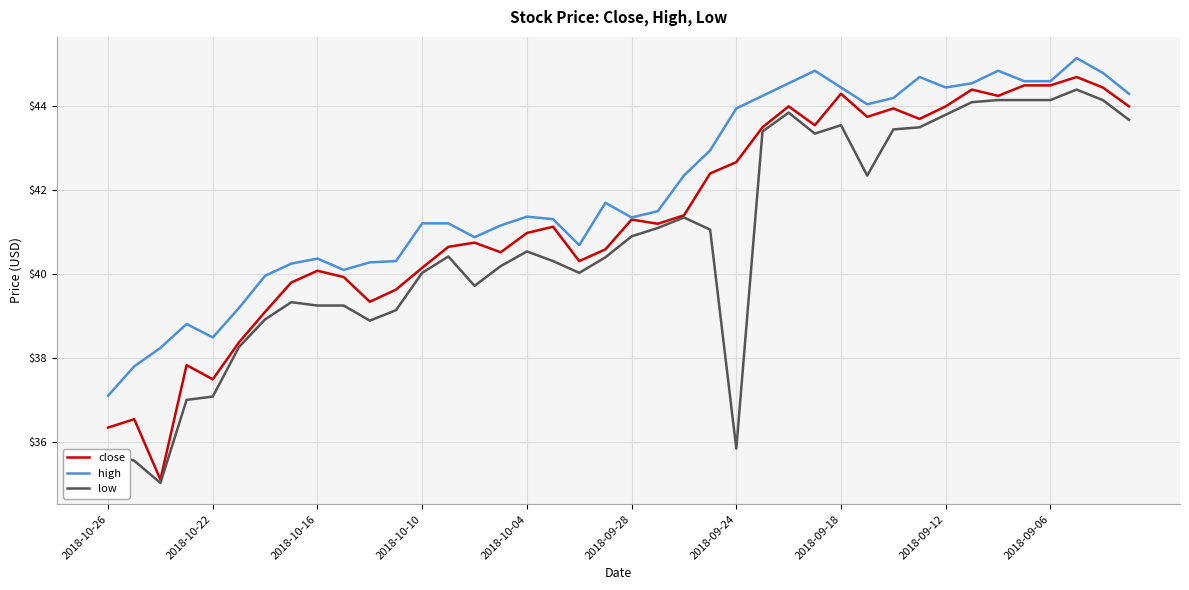

What is the difference between the maximum and minimum values in the low series?

9.4